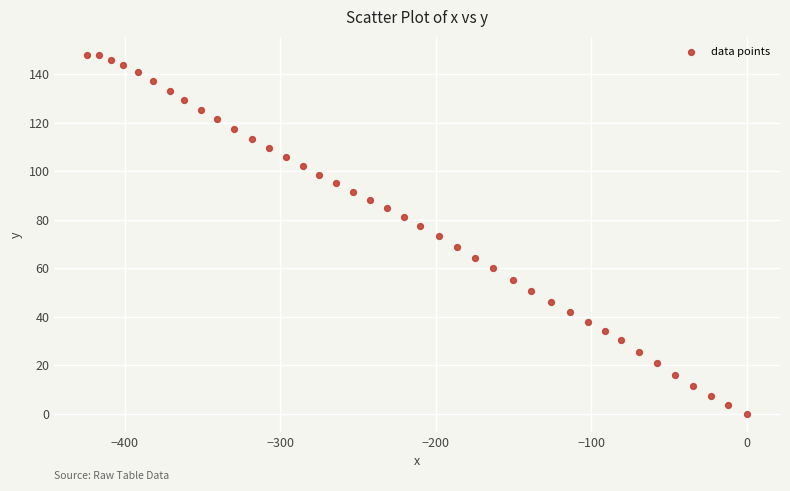

What is the range of Y values (max minus min)?

148.1